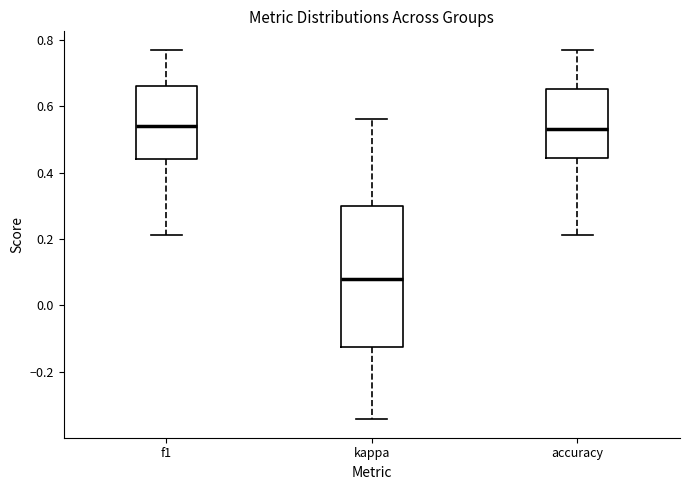

Reading left to right, transcribe this box plot: for each box, give where its median line is, the range the box spans, and where its two whiskers end, as read against the y-axis. The values are not printed on the chart, so give them approximately, as read against the axis.

f1: median 0.54, box 0.44 to 0.66, whiskers 0.22 to 0.76
kappa: median 0.08, box -0.12 to 0.30, whiskers -0.34 to 0.56
accuracy: median 0.52, box 0.44 to 0.66, whiskers 0.22 to 0.76